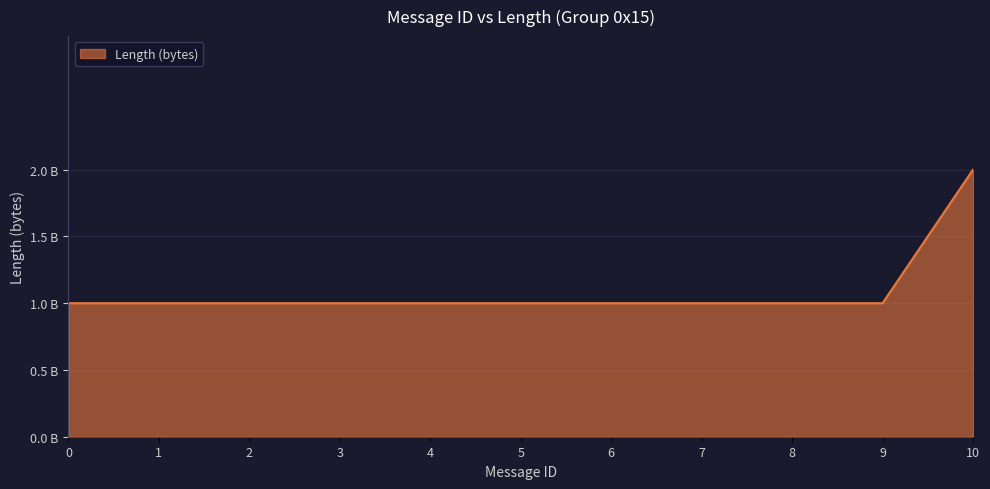

Reading left to right, transcribe all the data shown in this chart.

0=1	1=1	2=1	3=1	4=1	5=1	6=1	7=1	8=1	9=1	10=2